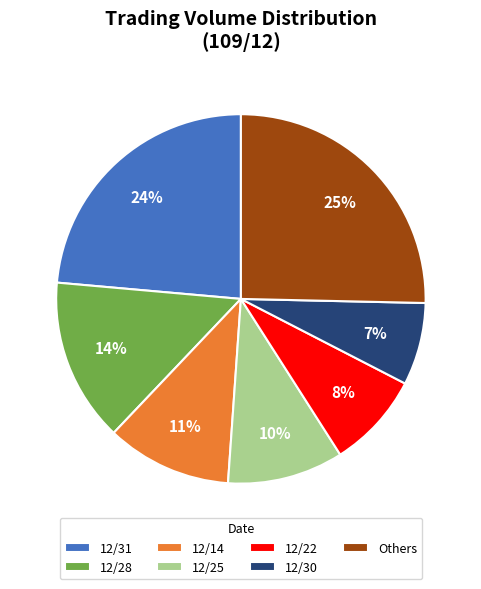

Which slice is the largest?

Others